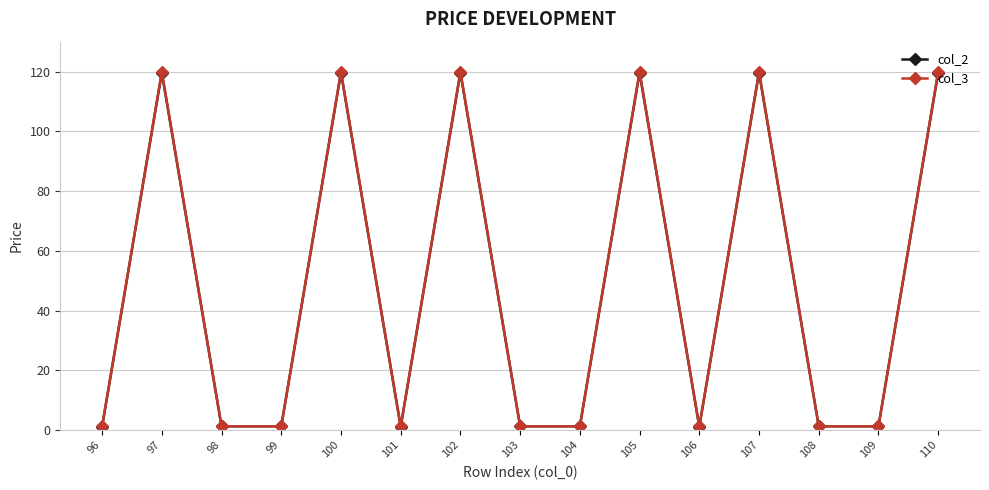

How many interior local peaks does the col_3 series have?

5